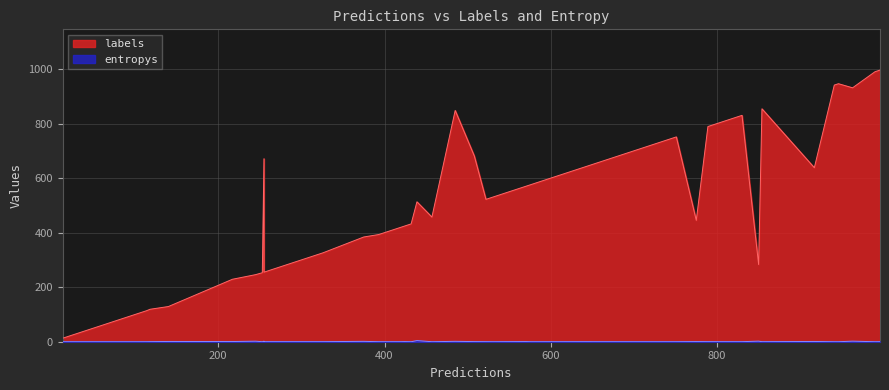

Which series changed the most between 28 and 34?

labels